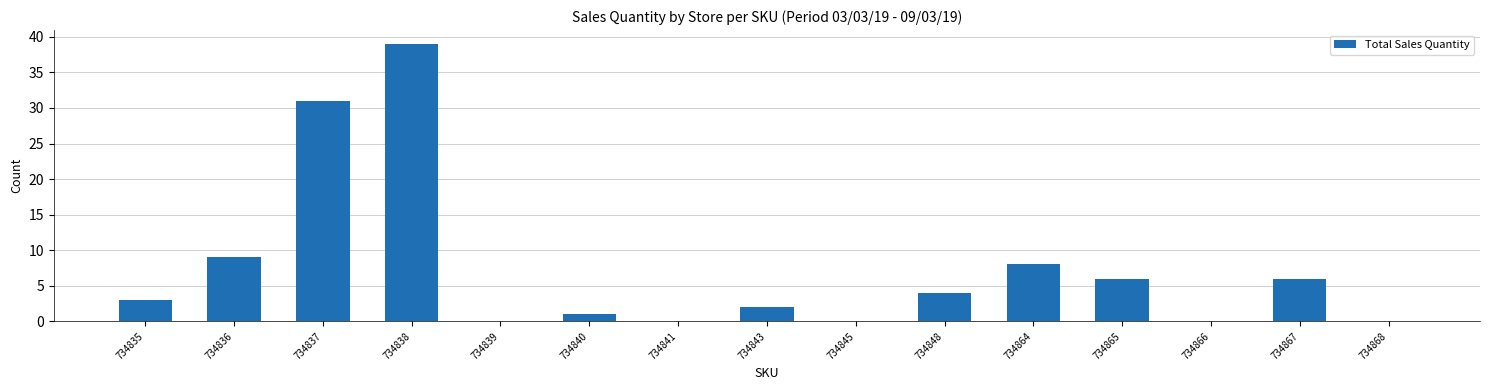

Reading left to right, what are all the values shown in this chart?

3	9	31	39	0	1	0	2	0	4	8	6	0	6	0